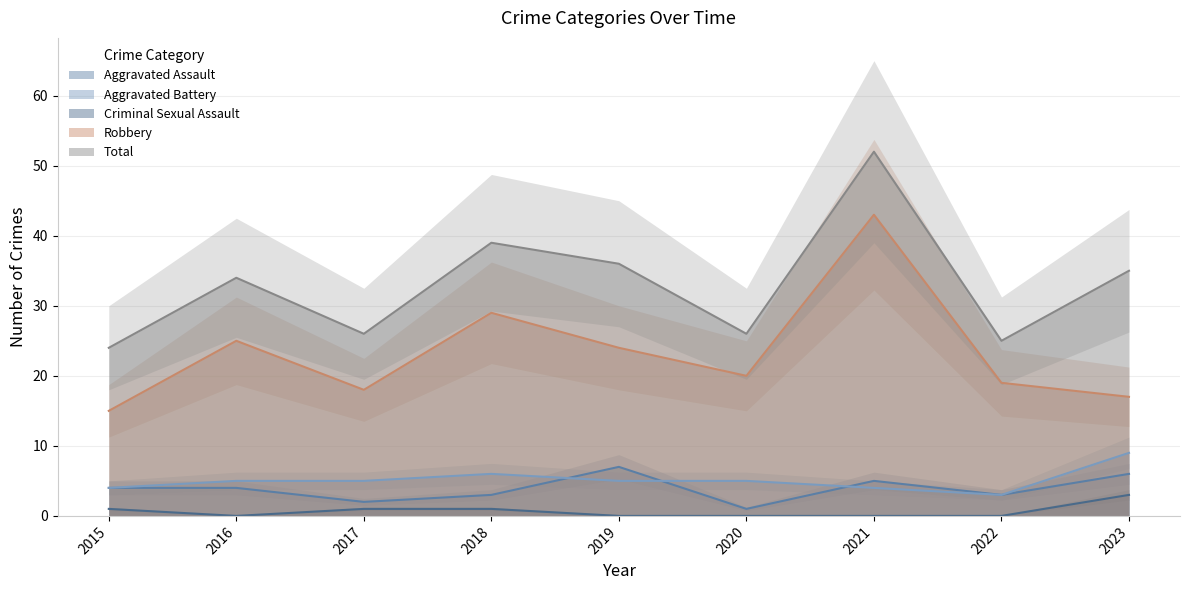

What is the minimum value for Aggravated Assault?

1